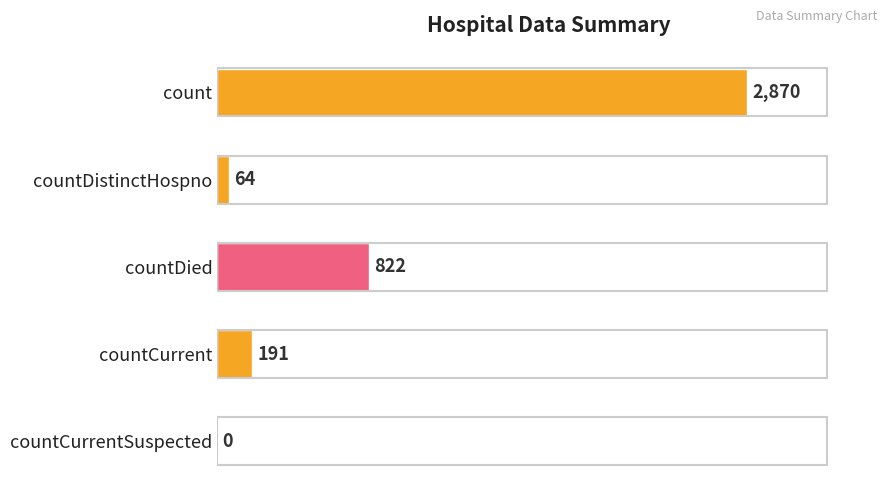

True or false: the data shows 1211 at countCurrentSuspected.

False